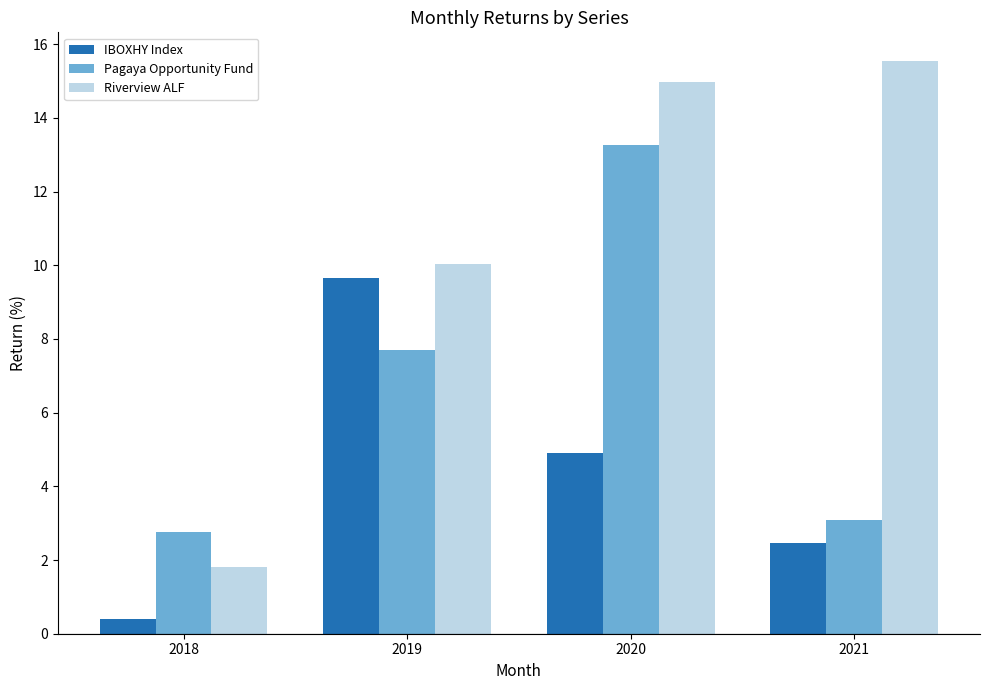

Which series has the largest range (max minus min)?

Riverview ALF